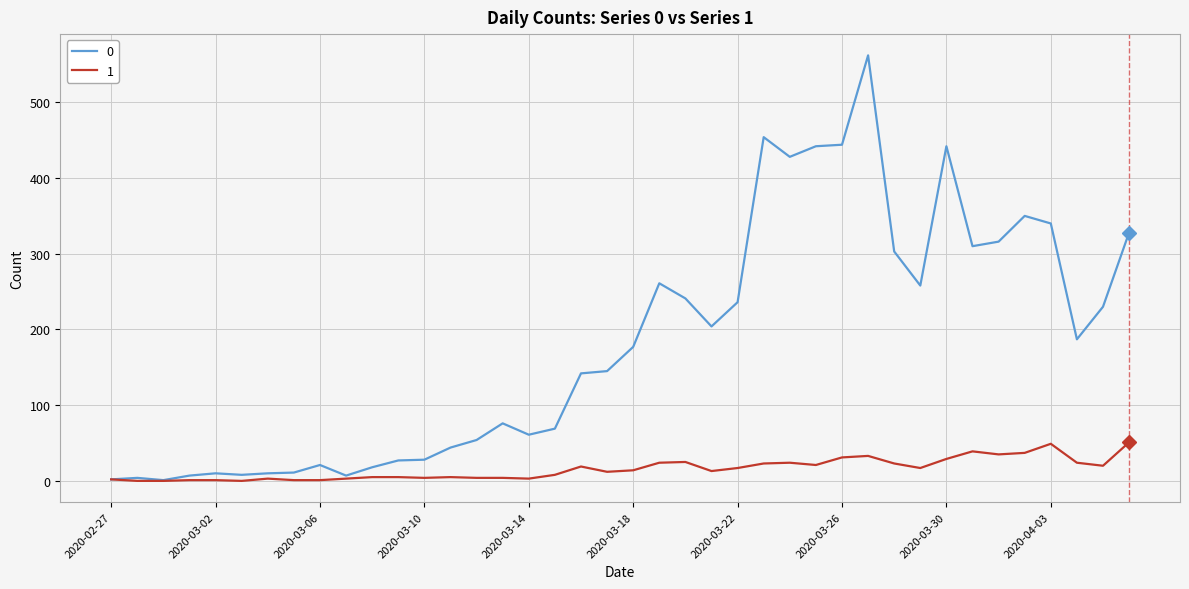

What is the maximum value shown in the chart?

562